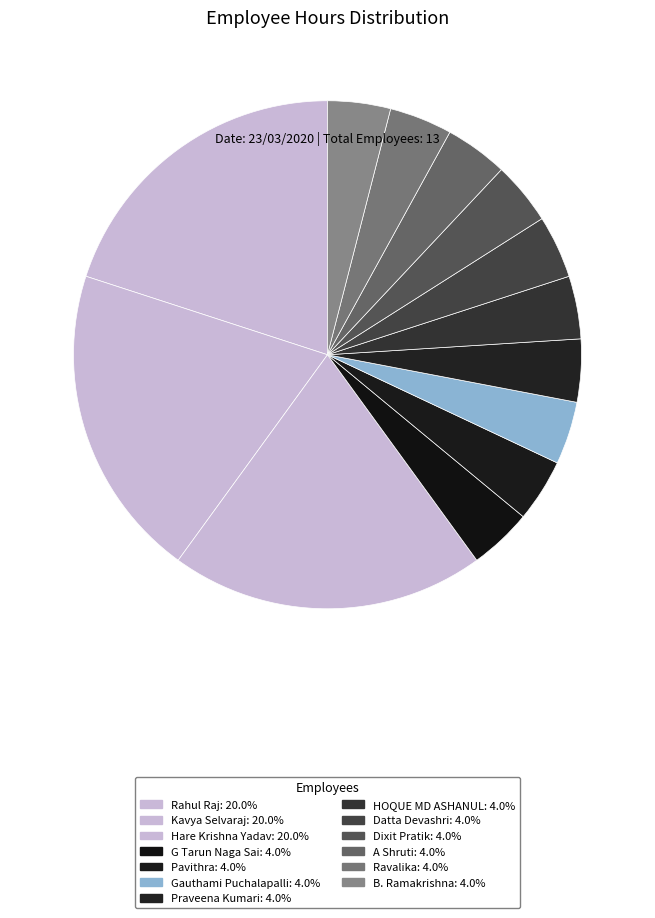

Which category has the biggest portion of the pie?

Rahul Raj